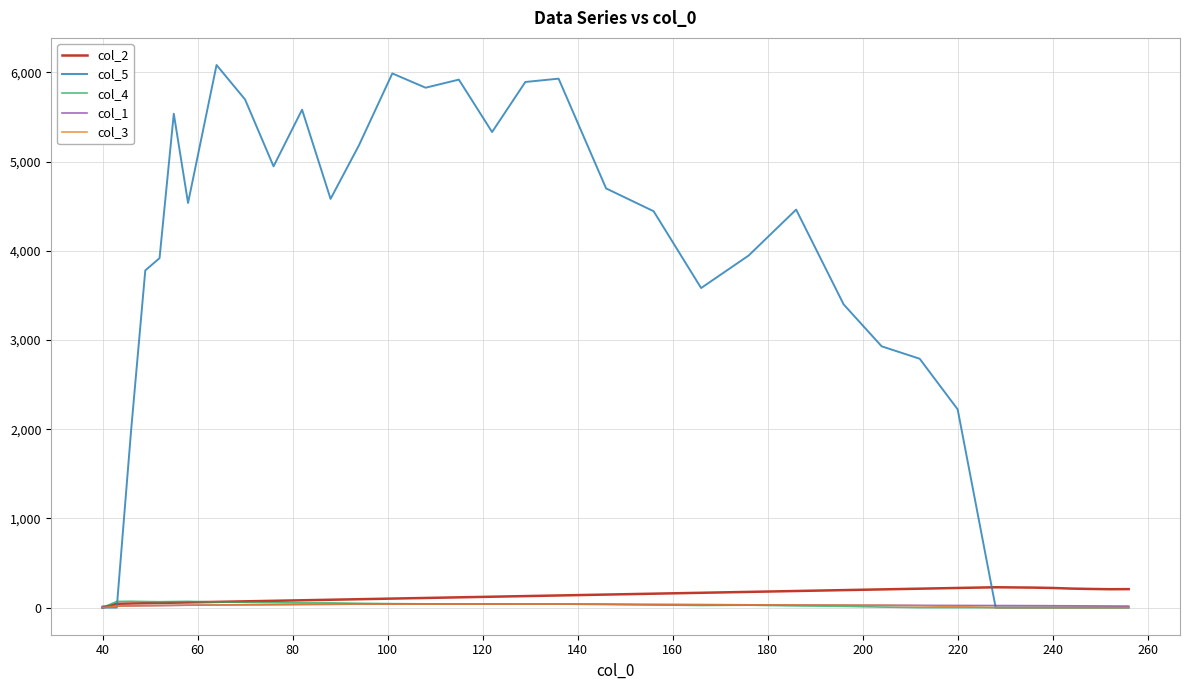

Which series has the widest spread of values?

col_5